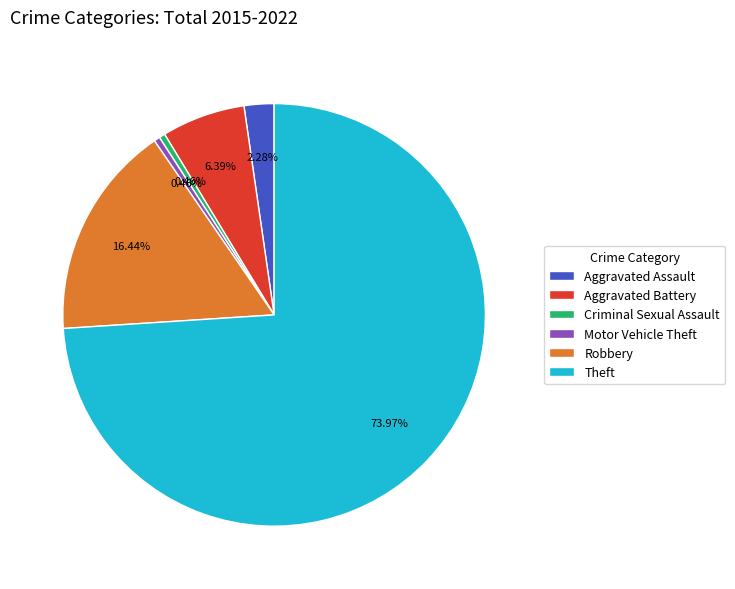

Which slice is the largest?

Theft